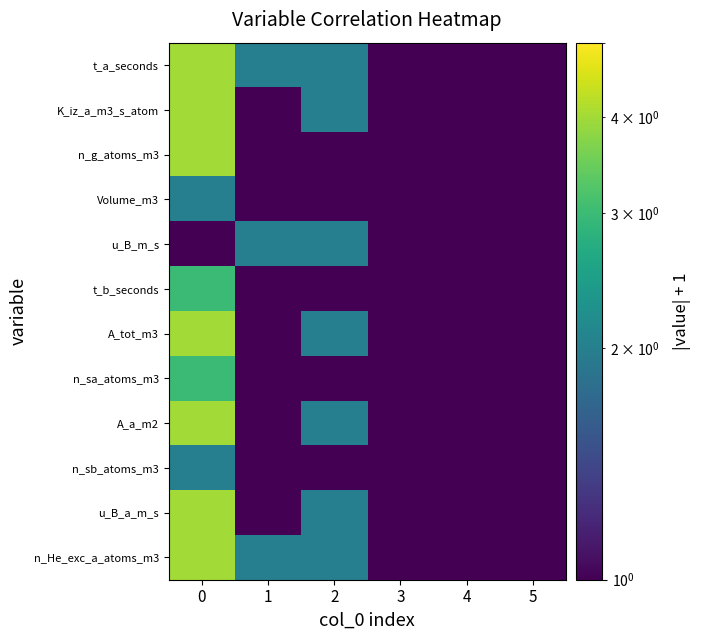

Count the number of data series in this chart.

12